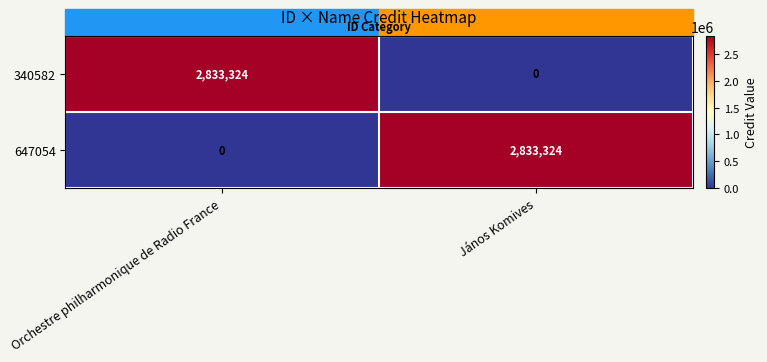

What is the average value of the 647054 series?

1416662